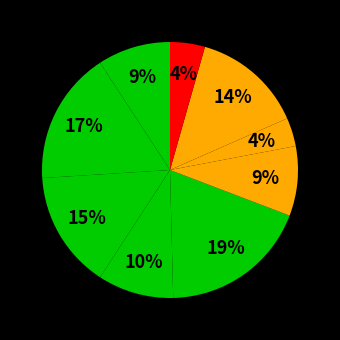

Count the number of slices in the pie.

9